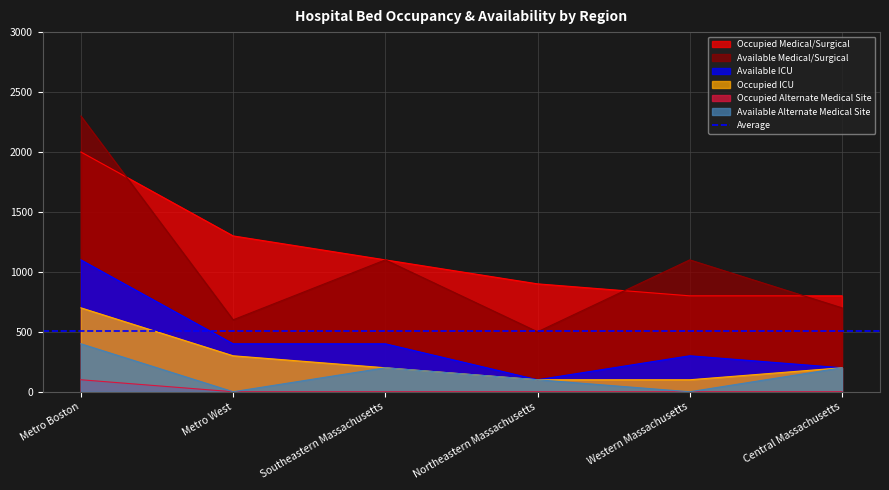

What is the difference between the second highest and minimum values in the Available Alternate Medical Site series?

200